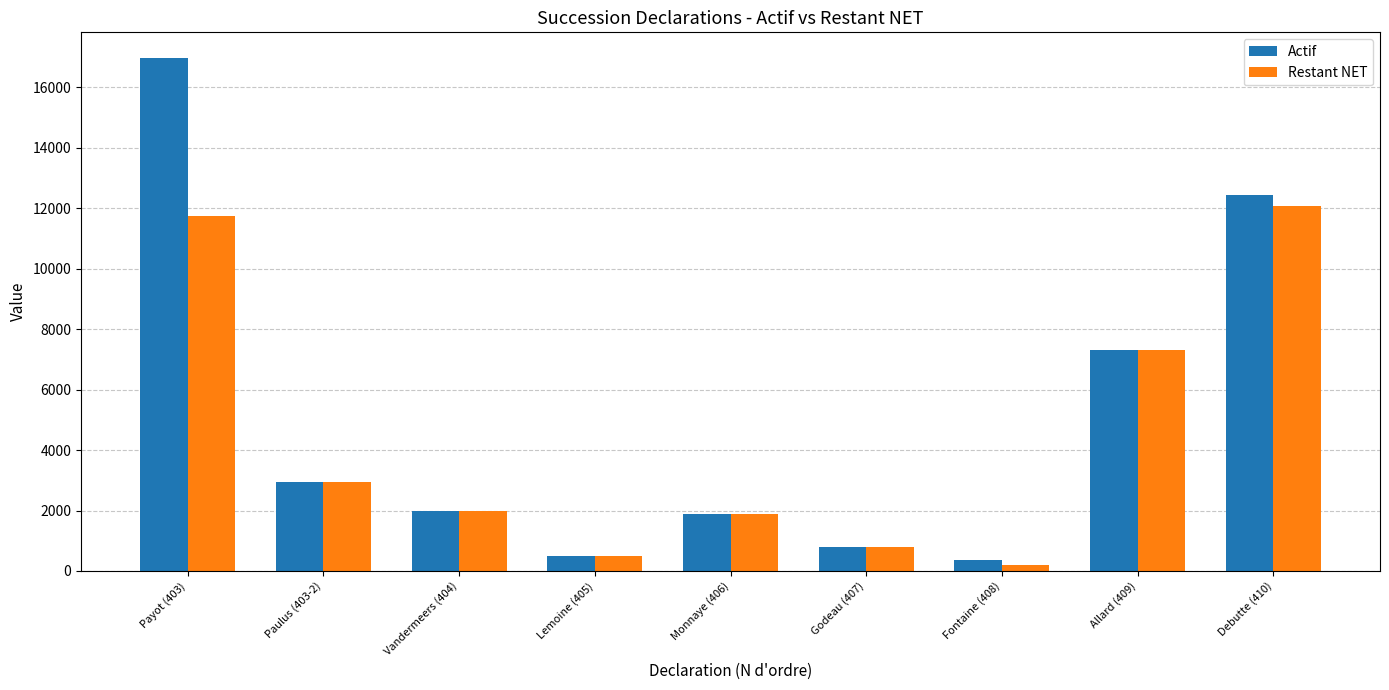

What is the maximum value for Actif?

16975